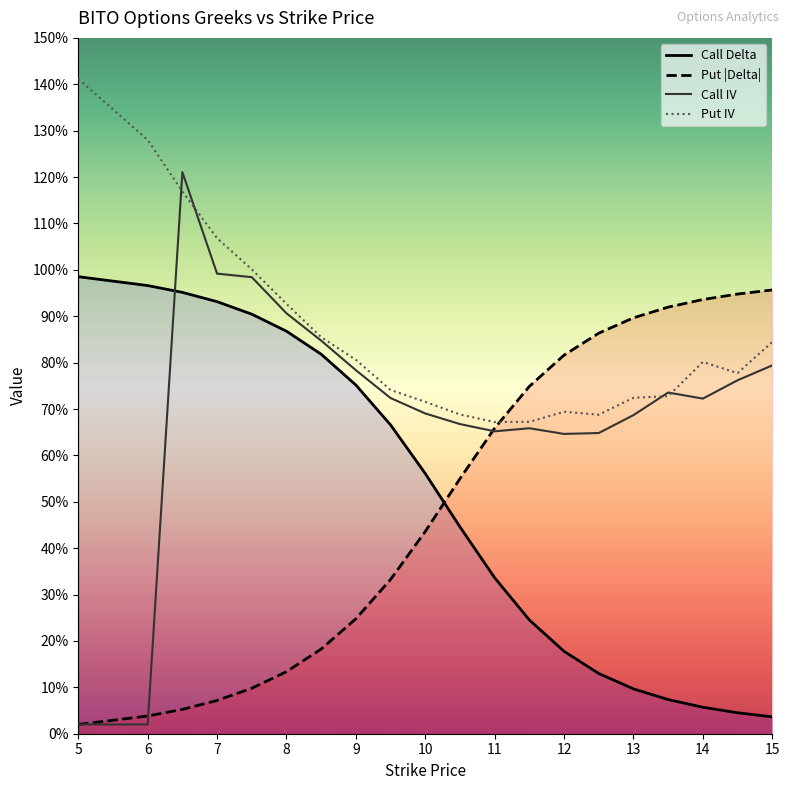

How many data points does each series have?

20